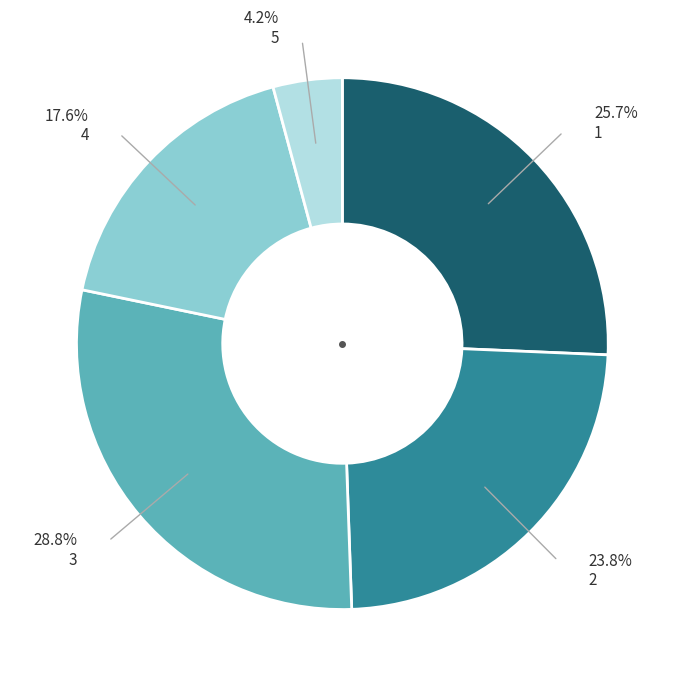

Is there any slice that represents more than half of the pie?

No